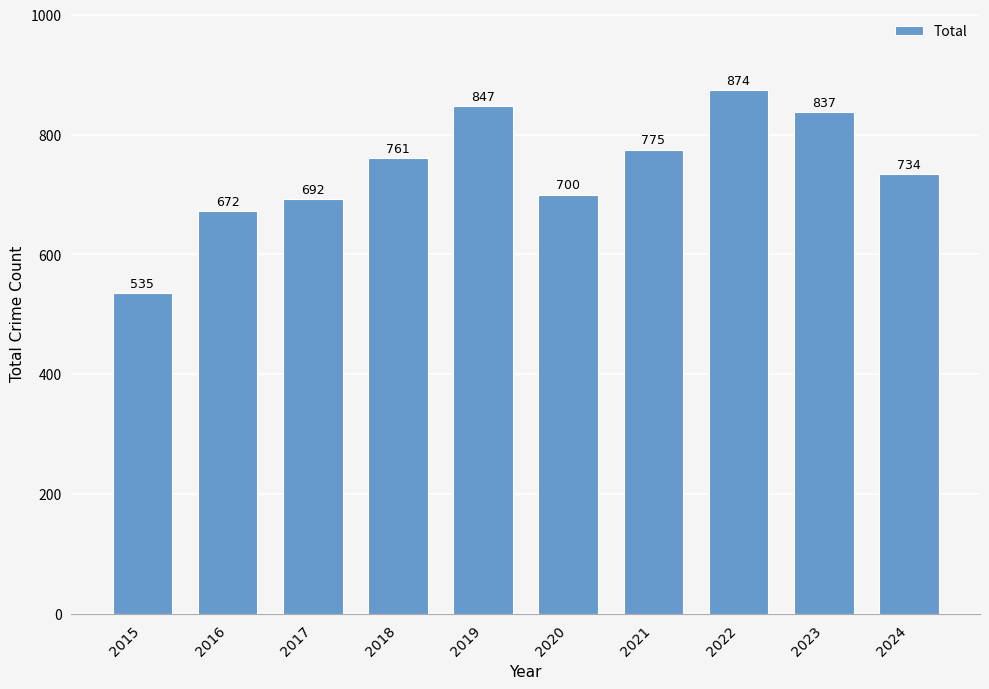

Between 2018 and 2021, which is larger?

2021